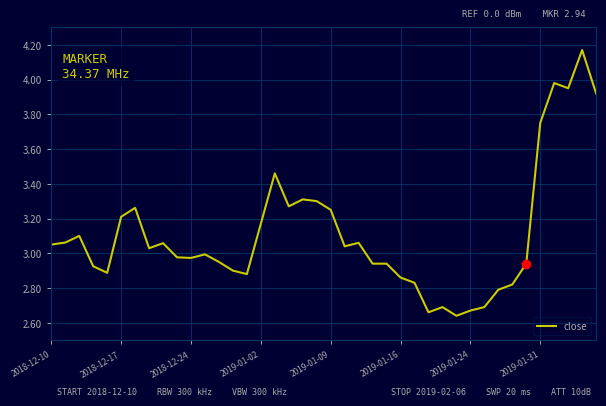

The value at 2019-01-16 is 1.5. True or false?

False